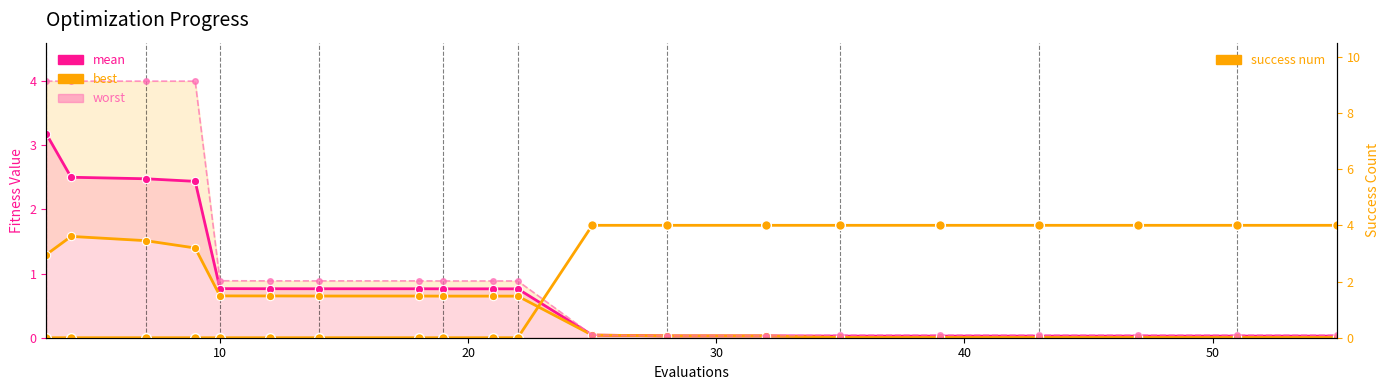

Reading left to right, transcribe all the data shown in this chart.

mean: 3.2	2.5	2.5	2.4	0.8	0.8	0.8	0.8	0.8	0.8	0.8	0.0	0.0	0.0	0.0	0.0	0.0	0.0	0.0	0.0
best: 1.3	1.6	1.5	1.4	0.7	0.7	0.6	0.6	0.6	0.6	0.6	0.0	0.0	0.0	0.0	0.0	0.0	0.0	0.0	0.0
worst: 4.0	4.0	4.0	4.0	0.9	0.9	0.9	0.9	0.9	0.9	0.9	0.0	0.0	0.0	0.0	0.0	0.0	0.0	0.0	0.0
success num: 0.0	0.0	0.0	0.0	0.0	0.0	0.0	0.0	0.0	0.0	0.0	4.0	4.0	4.0	4.0	4.0	4.0	4.0	4.0	4.0